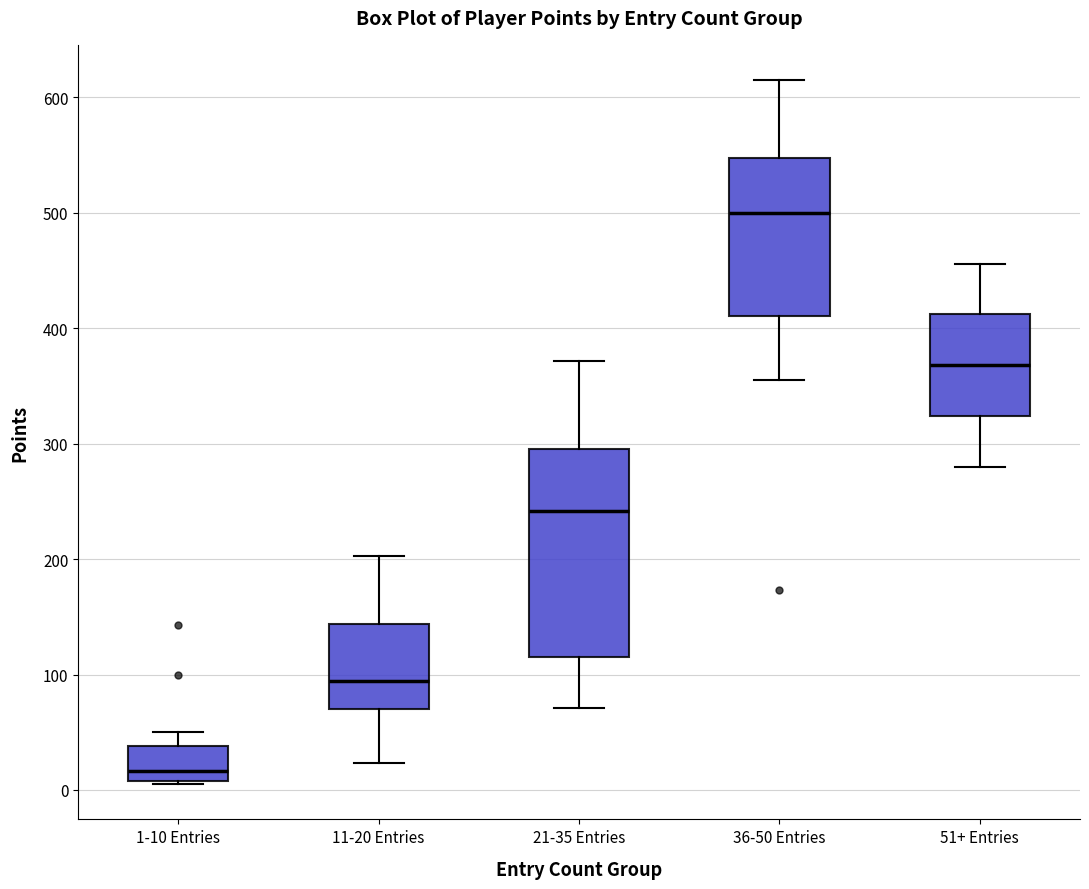

Reading left to right, read every box against the y-axis: the position of its median line, the range the box covers, and the ends of its whiskers. The values are not printed on the chart, so give them approximately, as read against the axis.

1-10 Entries: median 20, box 10 to 40, whiskers 10 to 50
11-20 Entries: median 90, box 70 to 140, whiskers 20 to 200
21-35 Entries: median 240, box 110 to 300, whiskers 70 to 370
36-50 Entries: median 500, box 410 to 550, whiskers 360 to 620
51+ Entries: median 370, box 320 to 410, whiskers 280 to 460